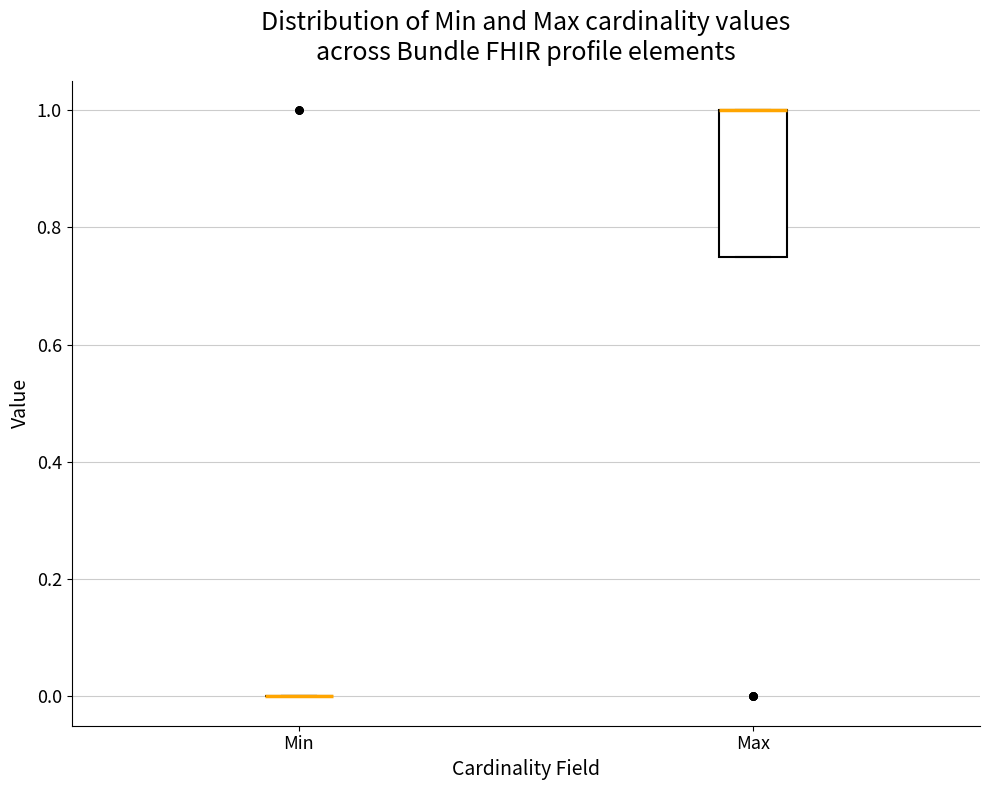

Comparing the boxes themselves (not the whiskers), which one is the tallest?

Max